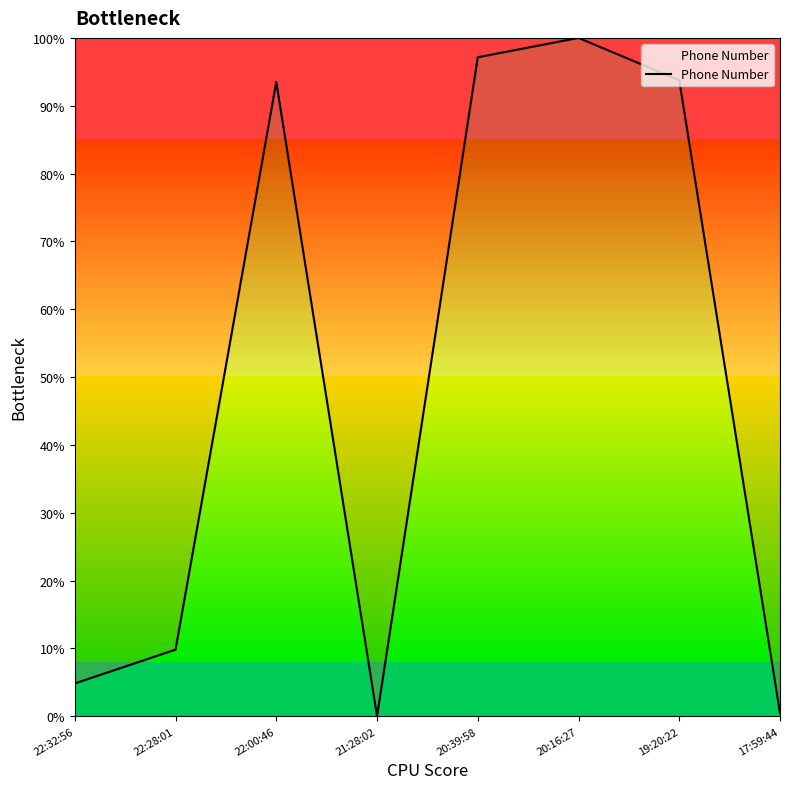

The value at 22:32:56 is 4.8. True or false?

True